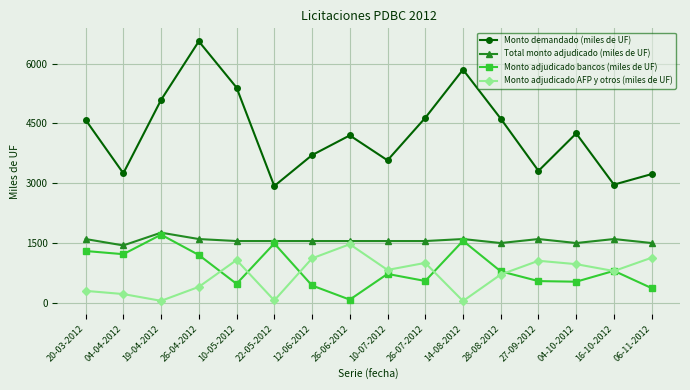

At which label does Monto demandado (miles de UF) first exceed 4250?

20-03-2012